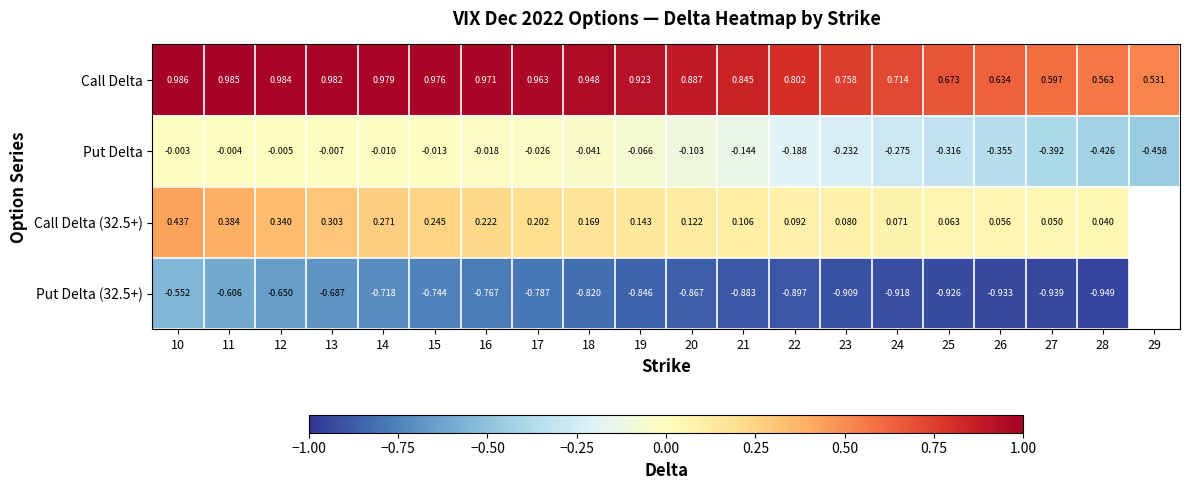

What is the minimum value shown in the chart?

-0.9